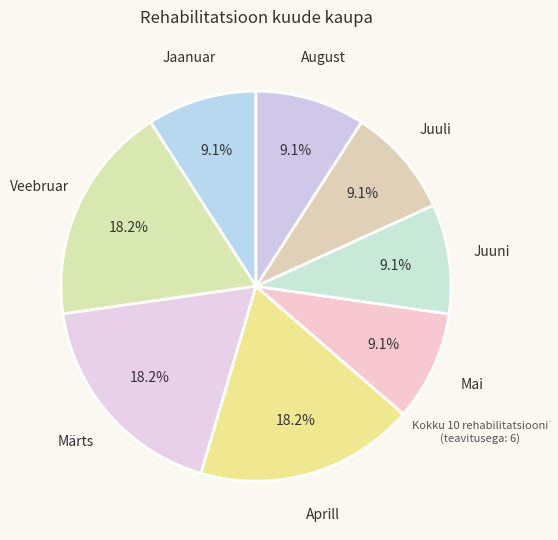

Does any single category account for the majority?

No